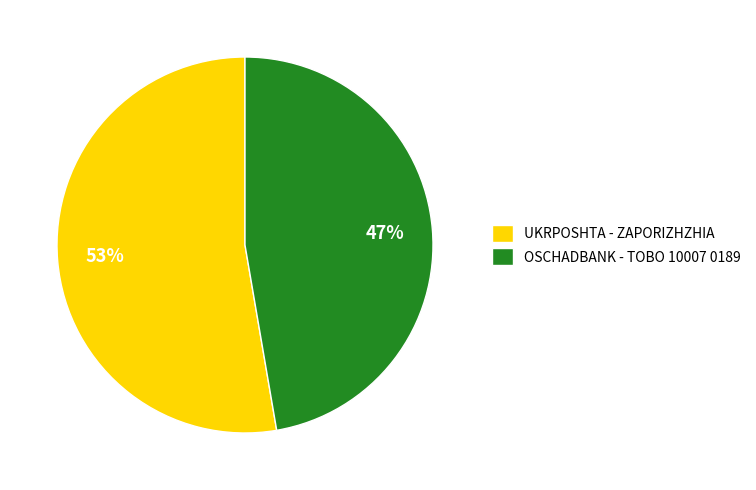

Count the number of slices in the pie.

2